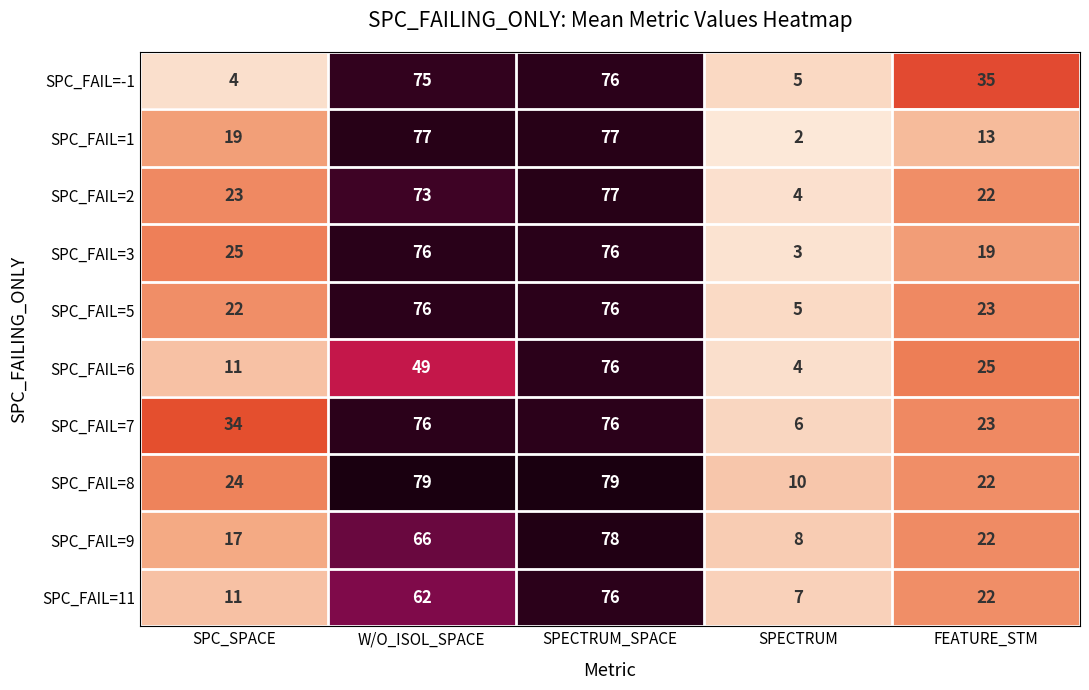

List the labels in order of SPC_FAIL=9 value, largest first.

SPECTRUM_SPACE, W/O_ISOL_SPACE, FEATURE_STM, SPC_SPACE, SPECTRUM